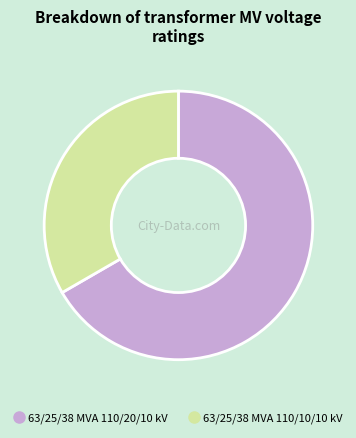

Between 63/25/38 MVA 110/20/10 kV and 63/25/38 MVA 110/10/10 kV, which is larger?

63/25/38 MVA 110/20/10 kV